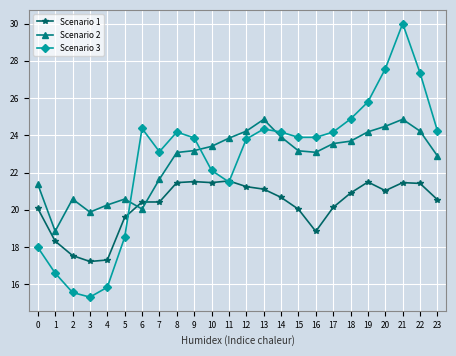

What is the difference between the second highest and minimum values in the Scenario 2 series?

6.0